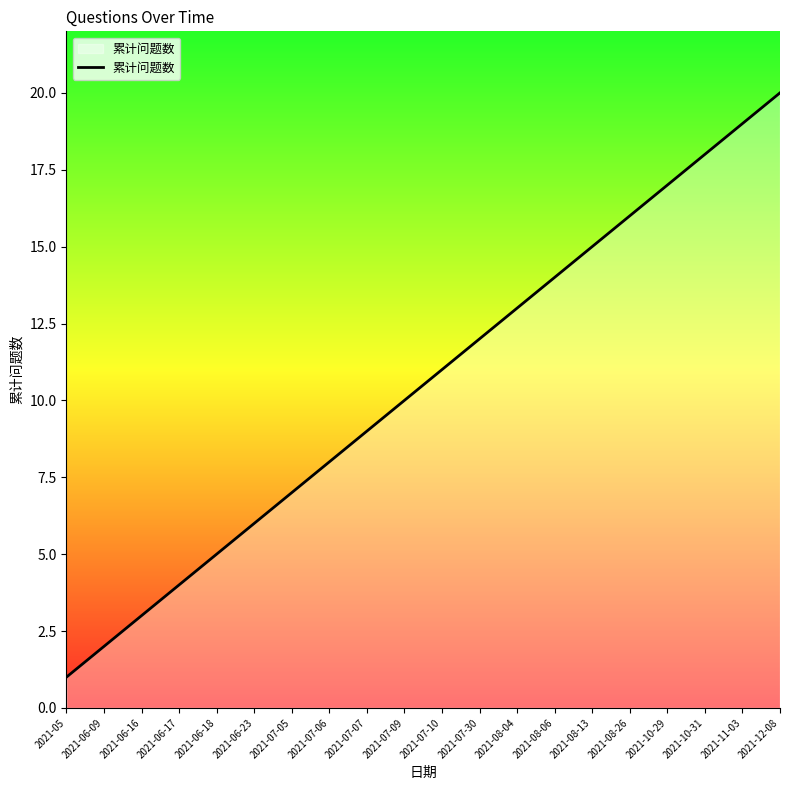

Rank the categories by value from lowest to highest.

2021-05, 2021-06-09, 2021-06-16, 2021-06-17, 2021-06-18, 2021-06-23, 2021-07-05, 2021-07-06, 2021-07-07, 2021-07-09, 2021-07-10, 2021-07-30, 2021-08-04, 2021-08-06, 2021-08-13, 2021-08-26, 2021-10-29, 2021-10-31, 2021-11-03, 2021-12-08